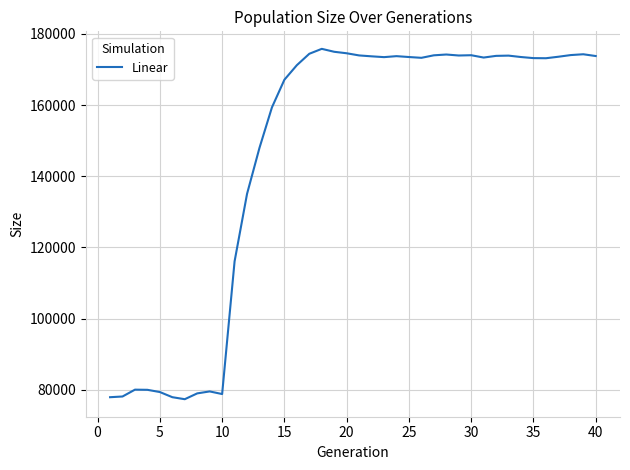

What is the minimum value shown in the chart?

77349